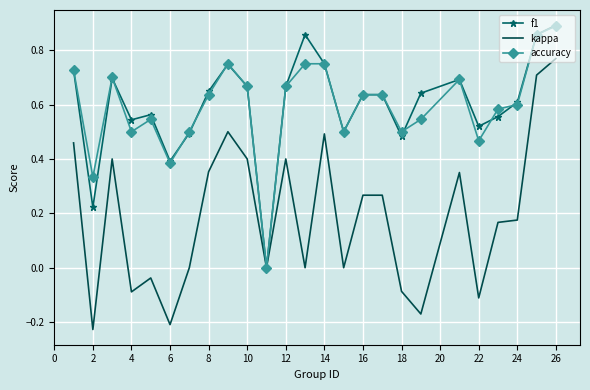

Which series has the widest spread of values?

kappa